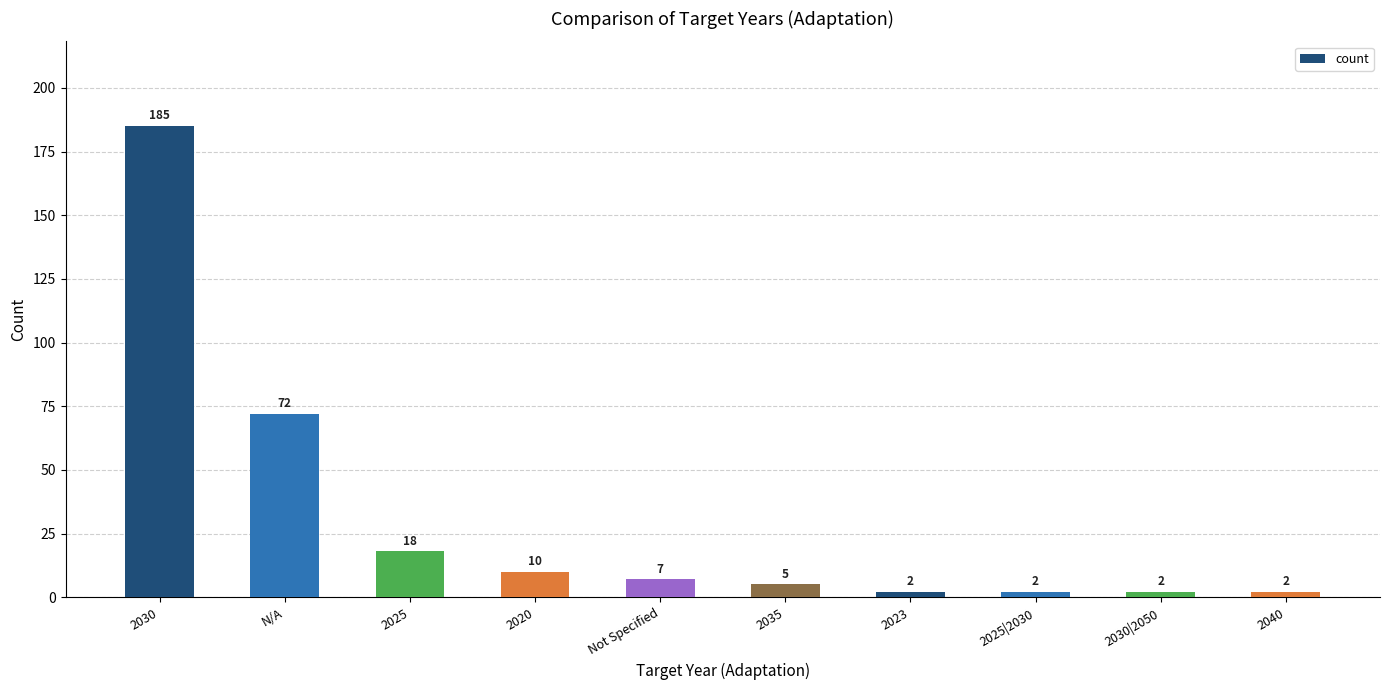

Are the bars horizontal?

No